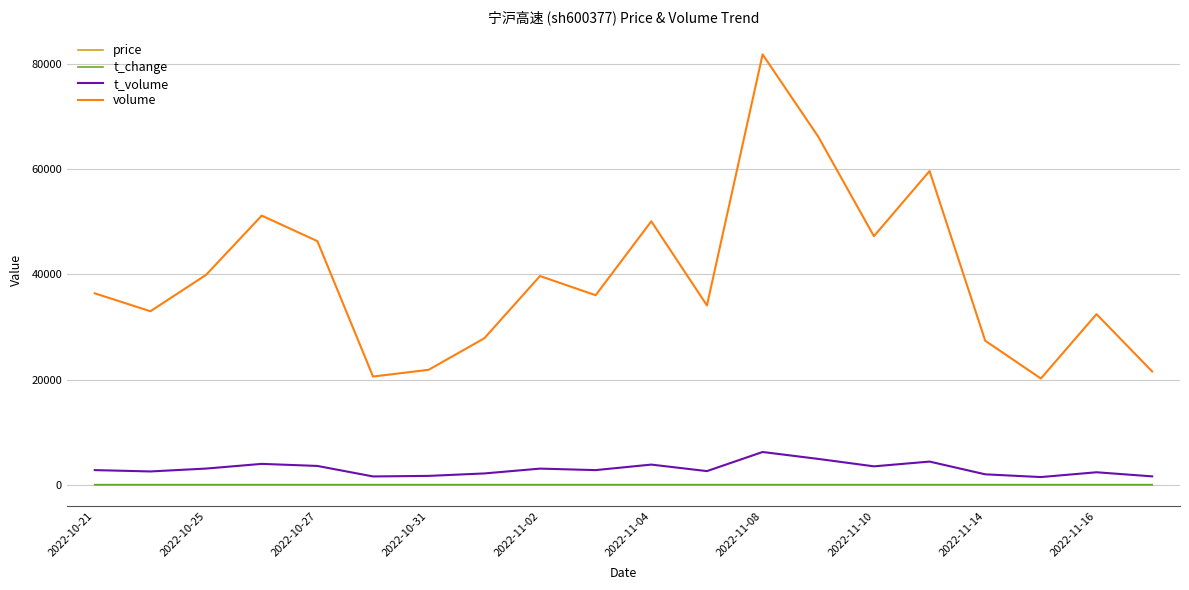

What is the average value of the t_change series?

0.1